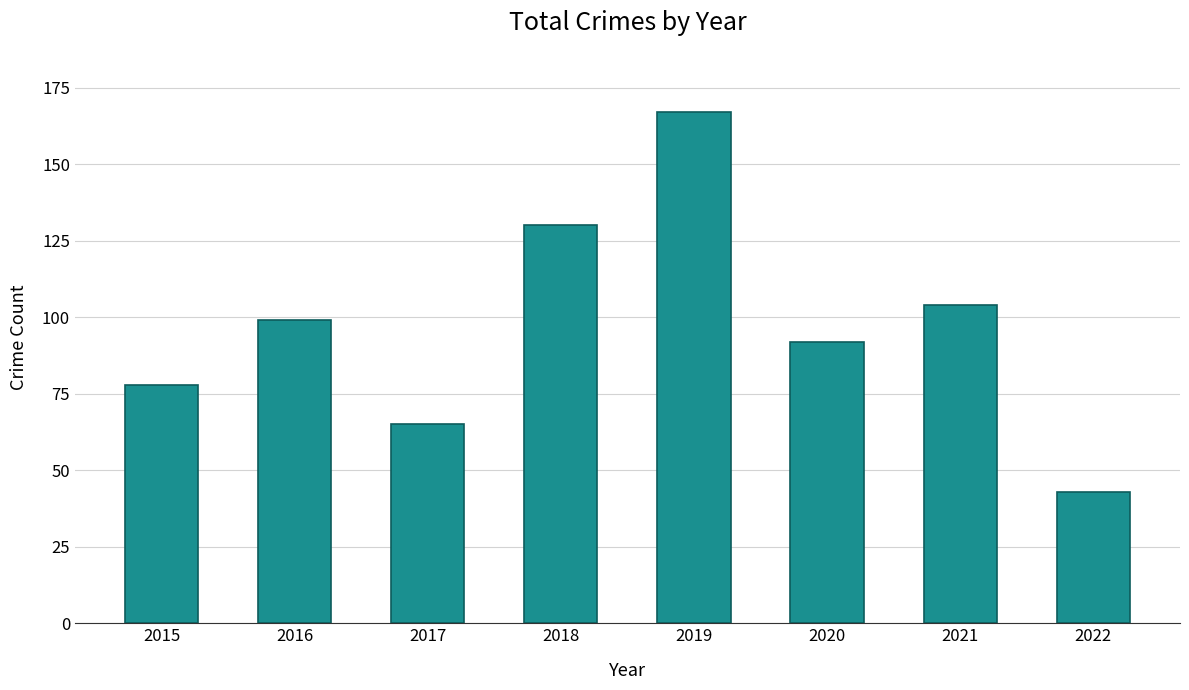

Reading right to left, what are all the values shown in this chart?

43	104	92	167	130	65	99	78